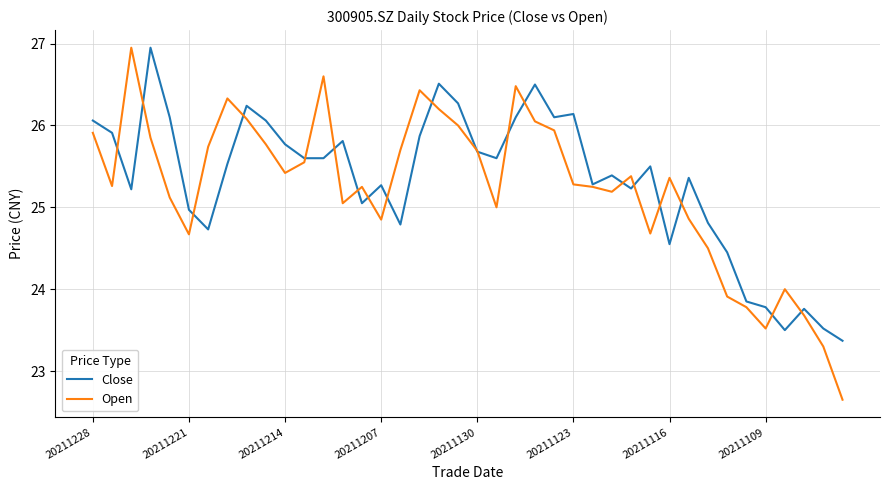

Which series has the largest range (max minus min)?

Open